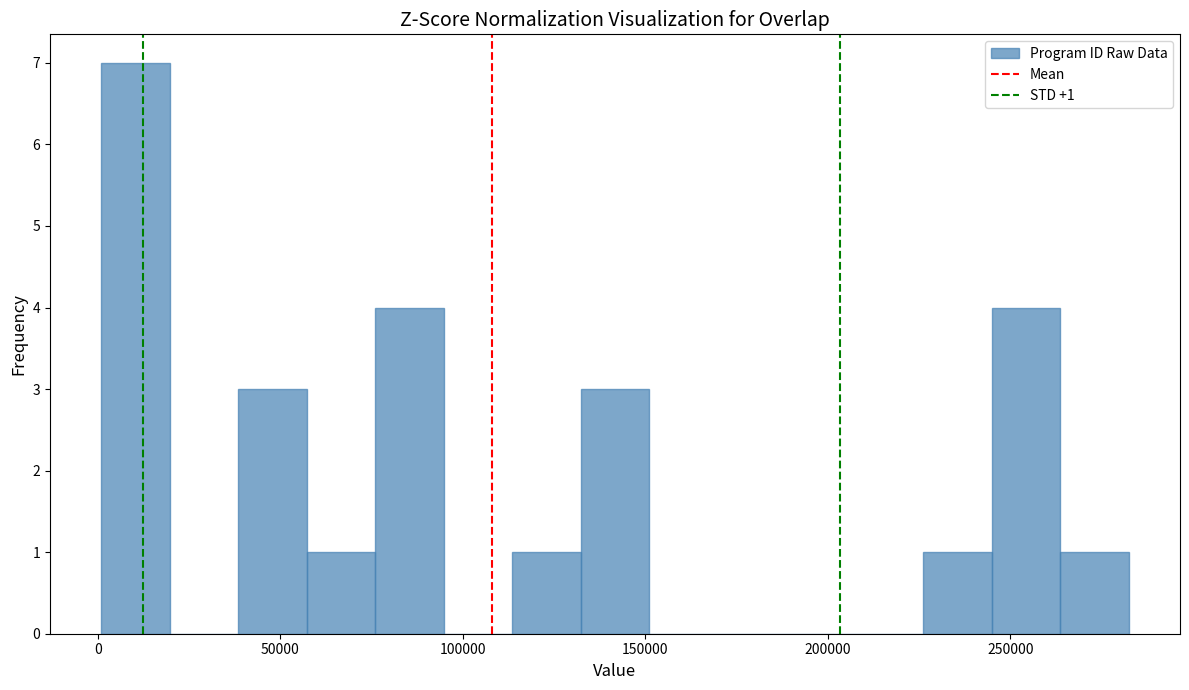

Read against the x-axis, roughly where is the centre of the tallest bar?

10000